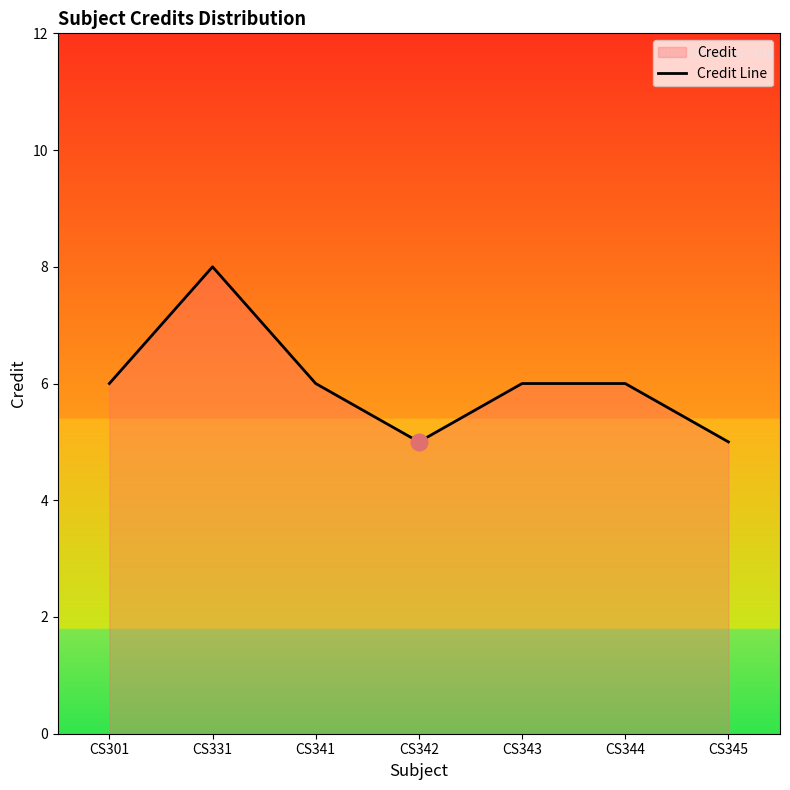

How many values exceed 6?

1